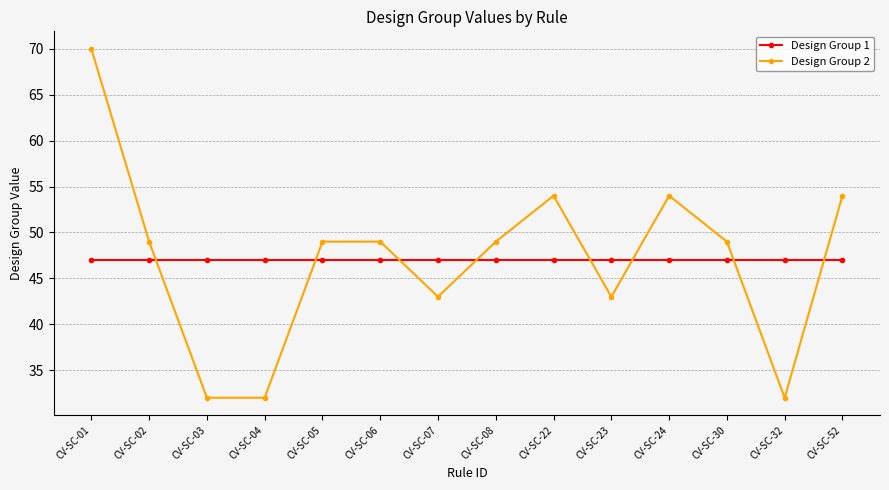

Which label corresponds to the largest value in the chart?

CV-SC-01